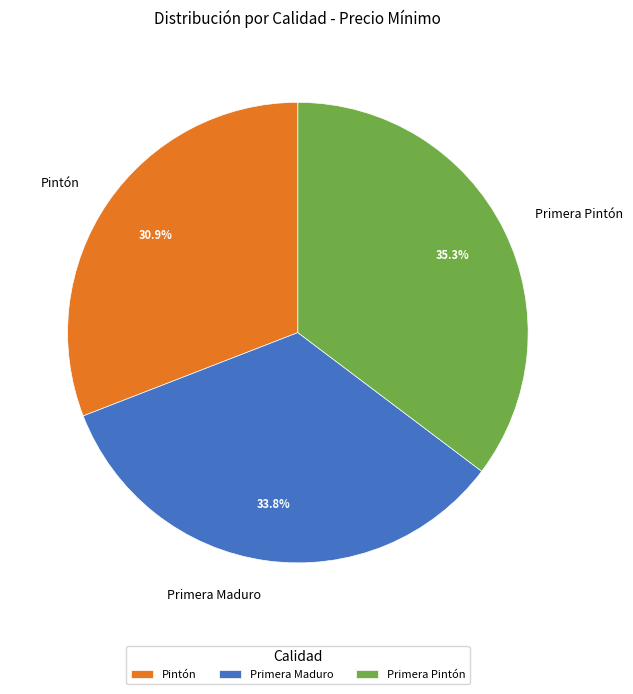

Approximately how many times larger is the value at Primera Maduro compared to Pintón?

1.1